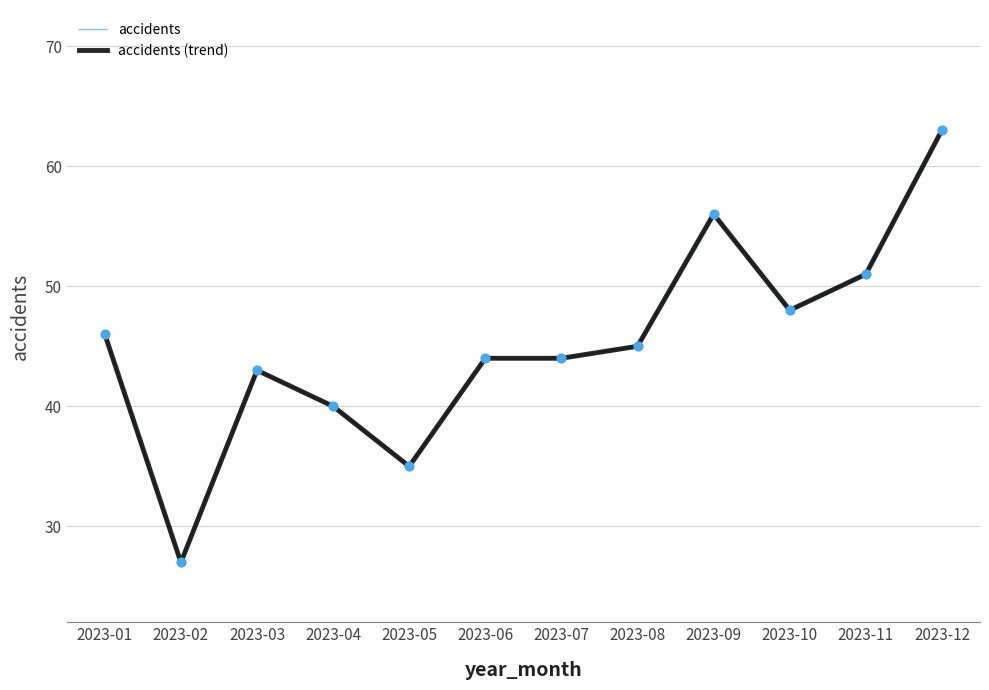

What is the ratio of the value at 2023-01 to the value at 2023-04?

1.1